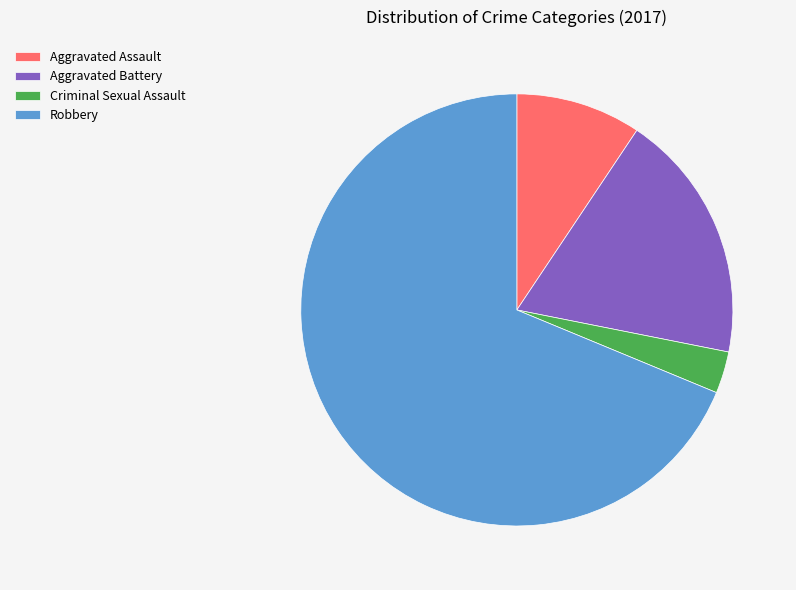

Do Aggravated Battery and Aggravated Assault together represent more than half of the pie?

No